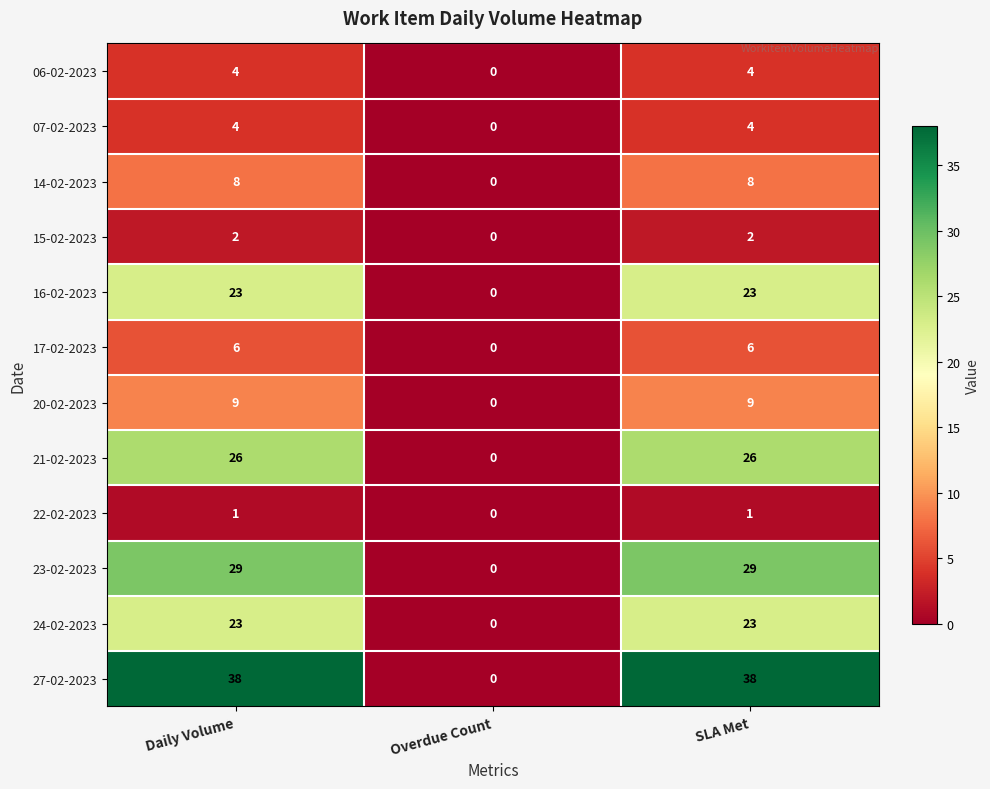

True or false: 14-02-2023 has a value of 5 at SLA Met.

False